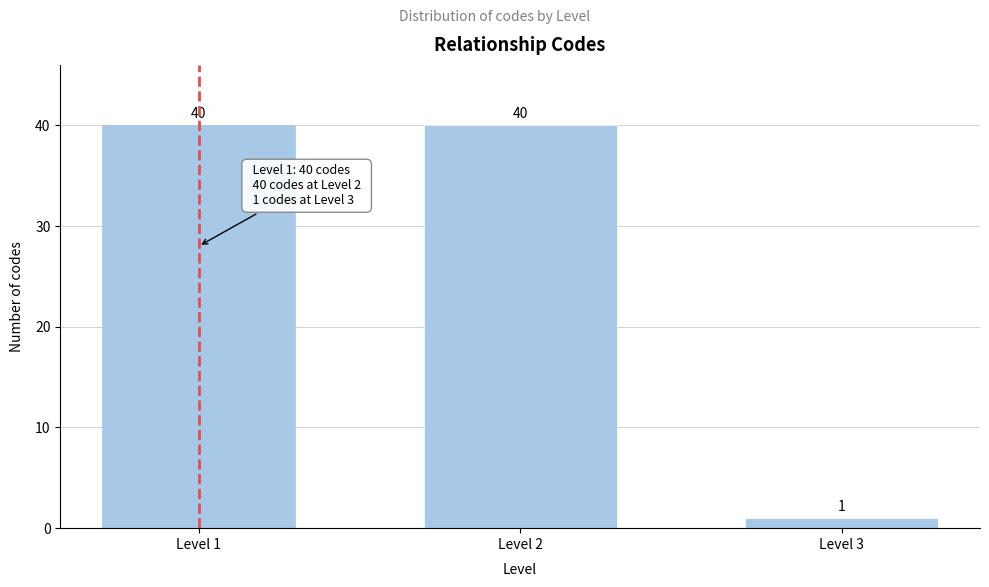

Reading right to left, list all the values displayed in this chart.

1	40	40